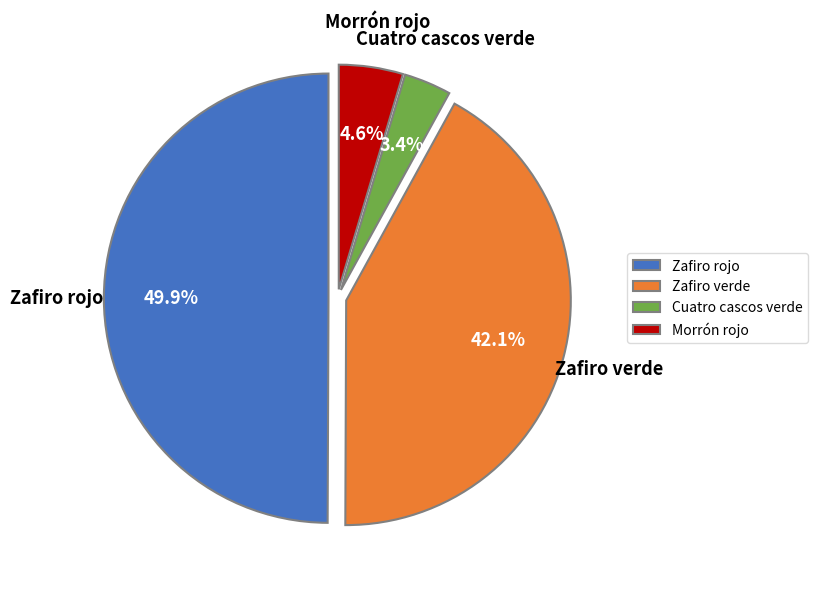

Does Cuatro cascos verde represent more than half of the total?

No